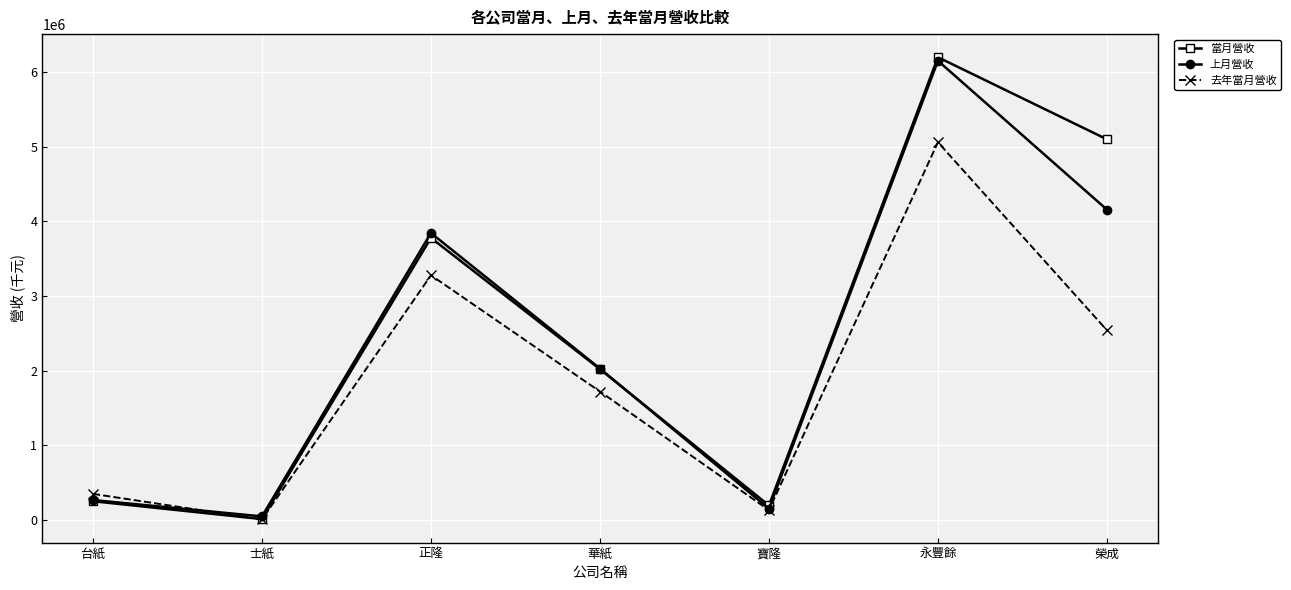

Reading right to left, transcribe all the data shown in this chart.

當月營收: 榮成=5099755	永豐餘=6199761	寶隆=193554	華紙=2019679	正隆=3778452	士紙=10593	台紙=250228
上月營收: 榮成=4157657	永豐餘=6152094	寶隆=150198	華紙=2028162	正隆=3844008	士紙=46559	台紙=266348
去年當月營收: 榮成=2541006	永豐餘=5060545	寶隆=130769	華紙=1720022	正隆=3277986	士紙=5634	台紙=348564